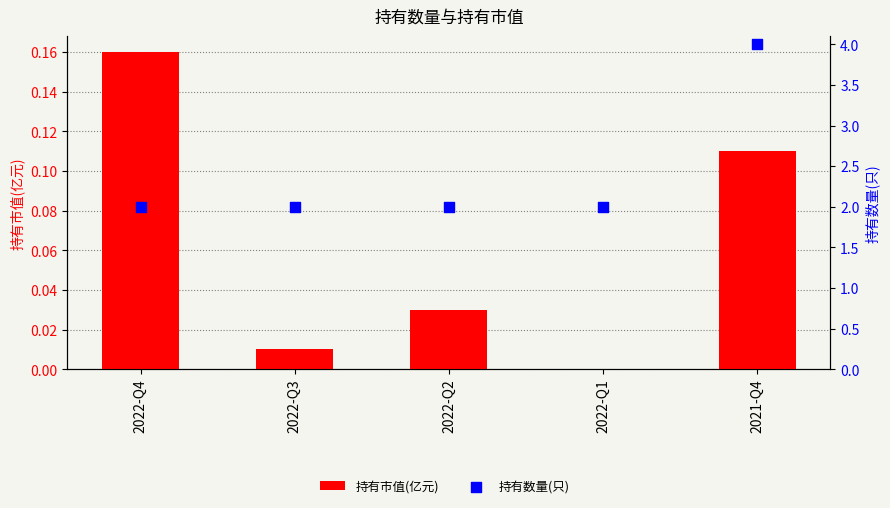

What are all the series names shown in the legend?

持有市值(亿元), 持有数量(只)